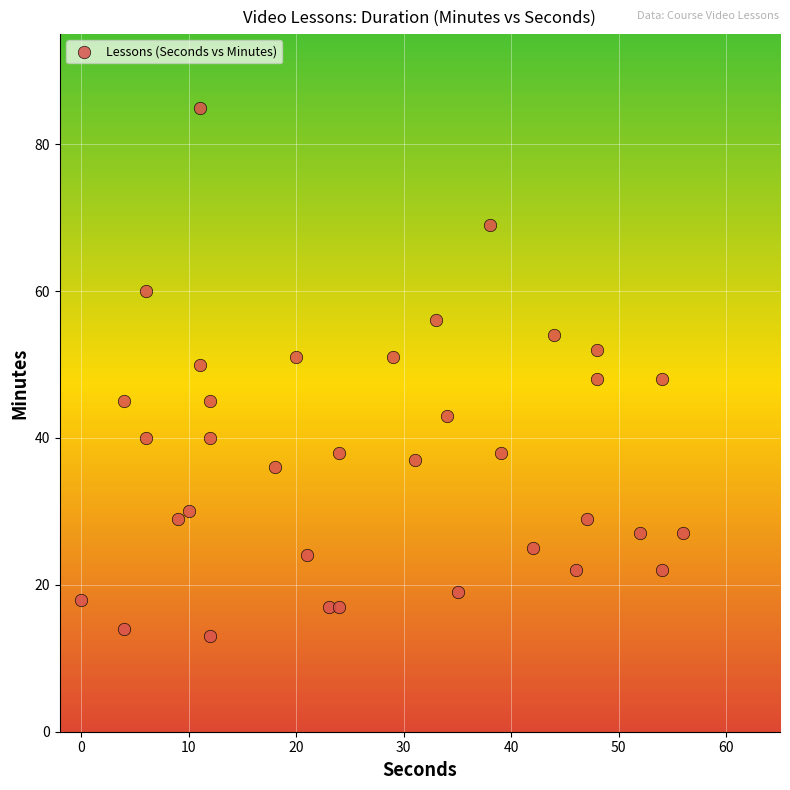

What is the range of X values (max minus min)?

56